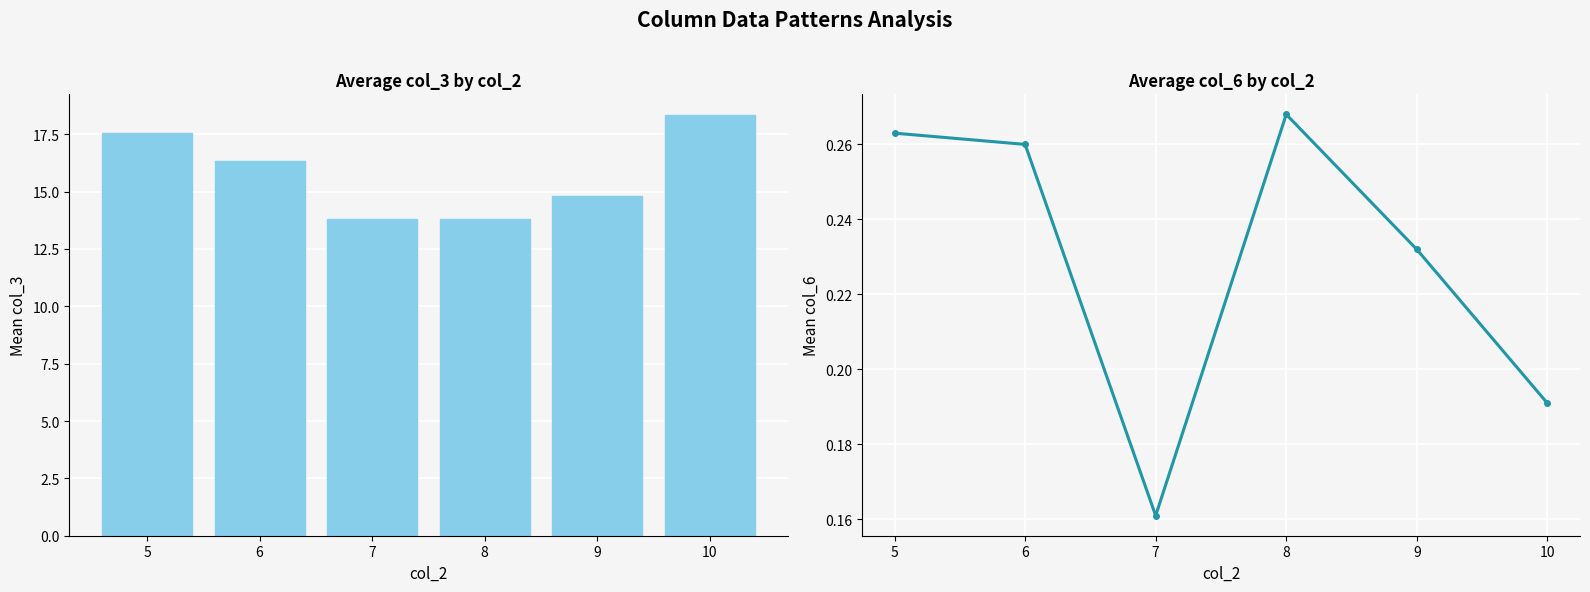

How many data points in Mean col_3 are above 16?

3